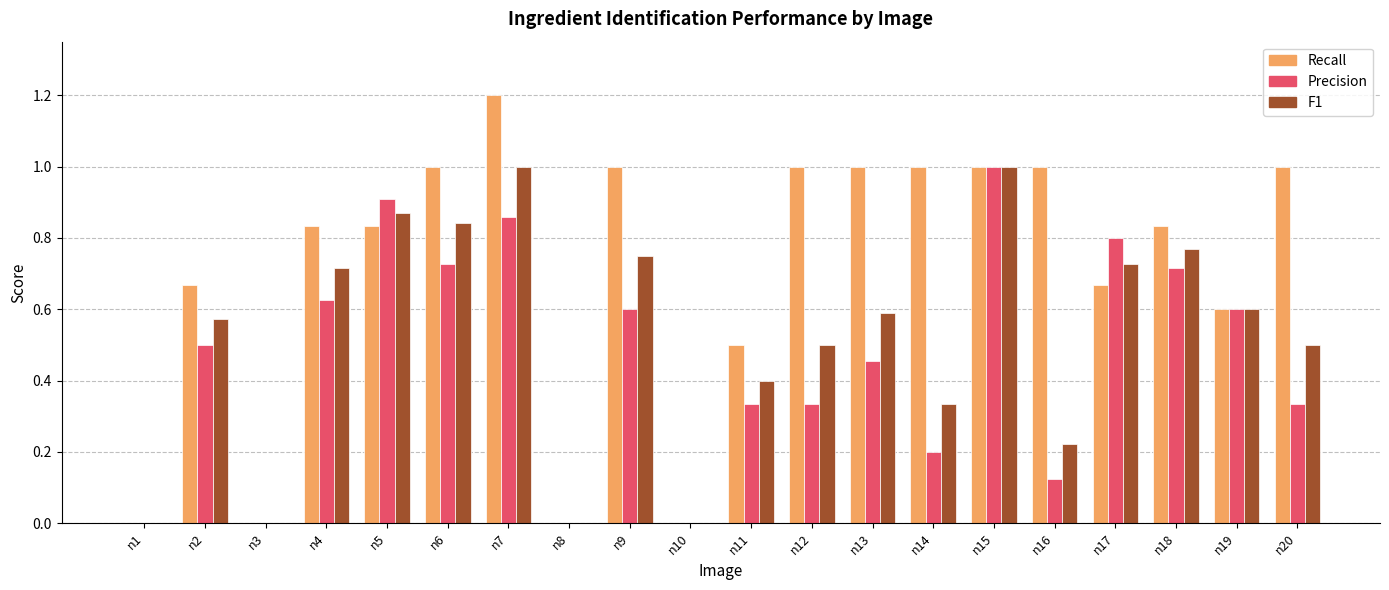

What is the sum of the F1 values at n7 and n3?

1.0